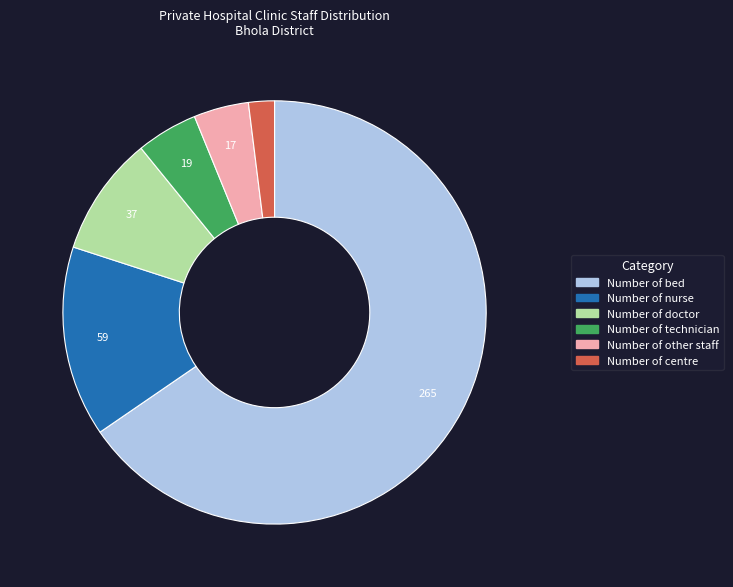

How many segments does this pie chart have?

6